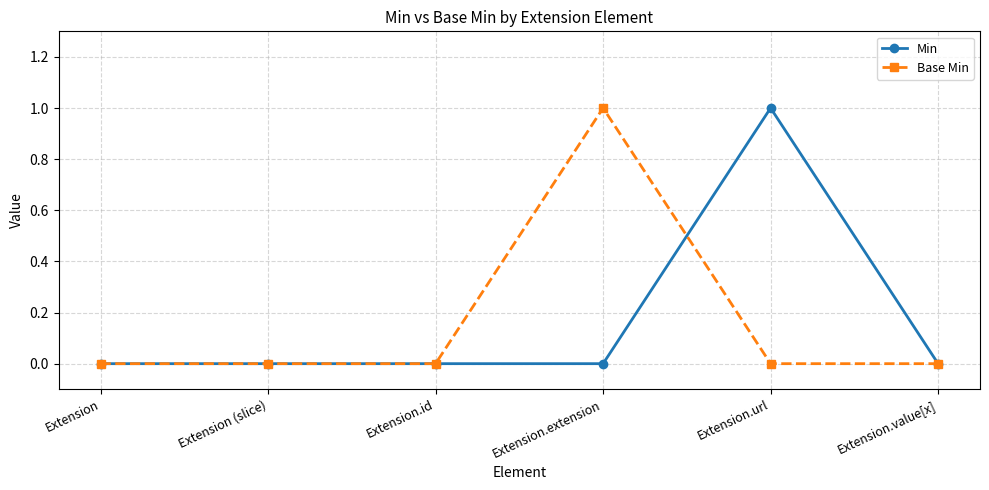

Between Extension.id and Extension.extension, which series saw the biggest shift?

Base Min